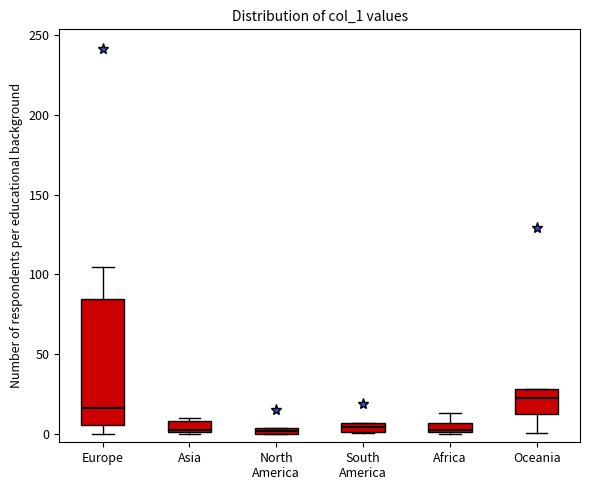

Which box's median line is the highest?

Oceania